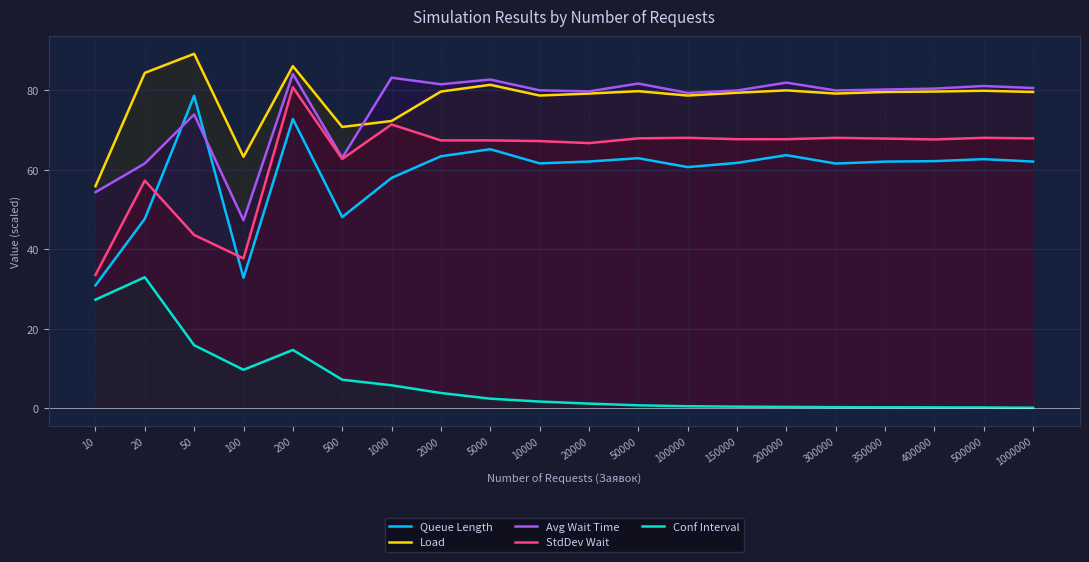

What is the sum of the StdDev Wait values at 300000 and 350000?

135.9